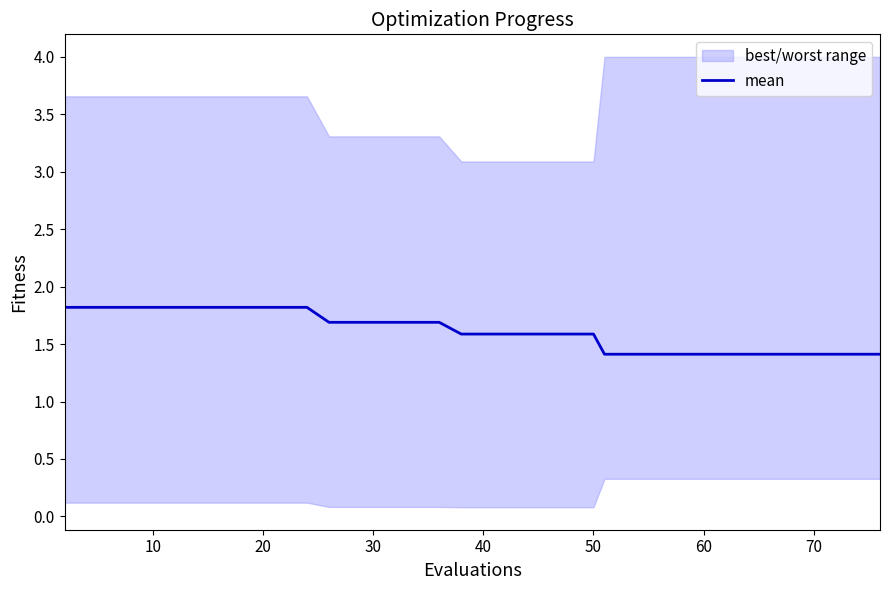

Reading right to left, extract all data points from this chart.

1.4	1.4	1.4	1.4	1.4	1.4	1.4	1.4	1.4	1.4	1.4	1.4	1.4	1.4	1.4	1.6	1.6	1.6	1.6	1.6	1.6	1.6	1.7	1.7	1.7	1.7	1.7	1.7	1.8	1.8	1.8	1.8	1.8	1.8	1.8	1.8	1.8	1.8	1.8	1.8